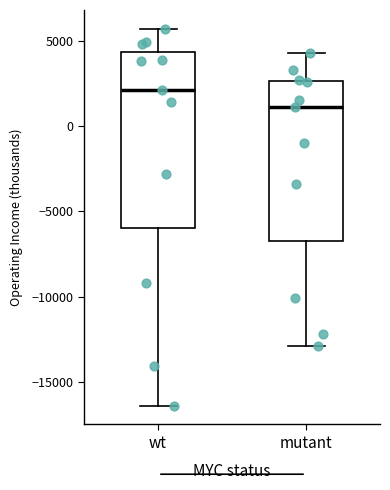

Comparing the boxes themselves (not the whiskers), which one is the tallest?

wt